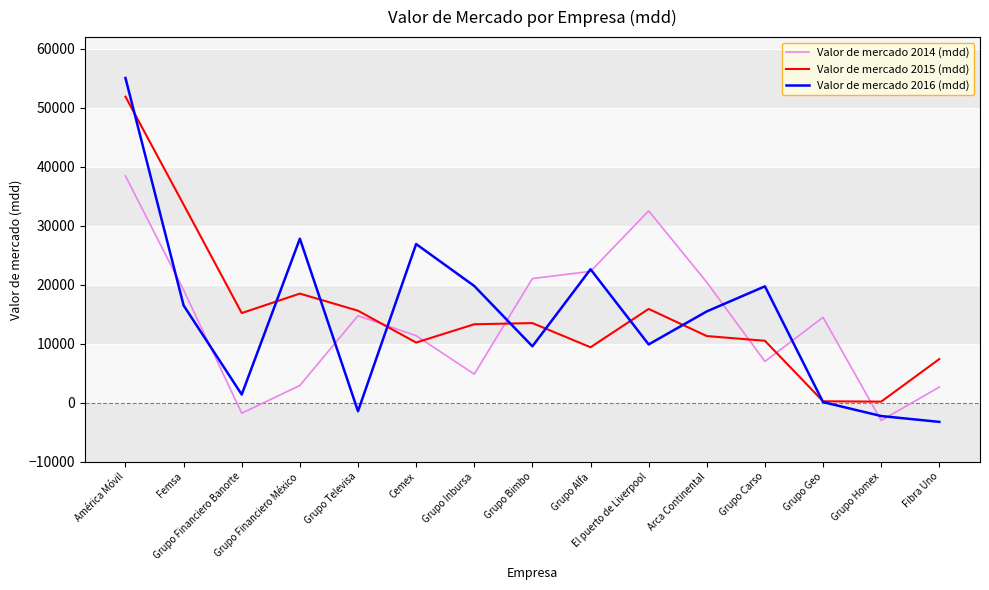

The value of Valor de mercado 2015 (mdd) at Grupo Carso is 10500. True or false?

True